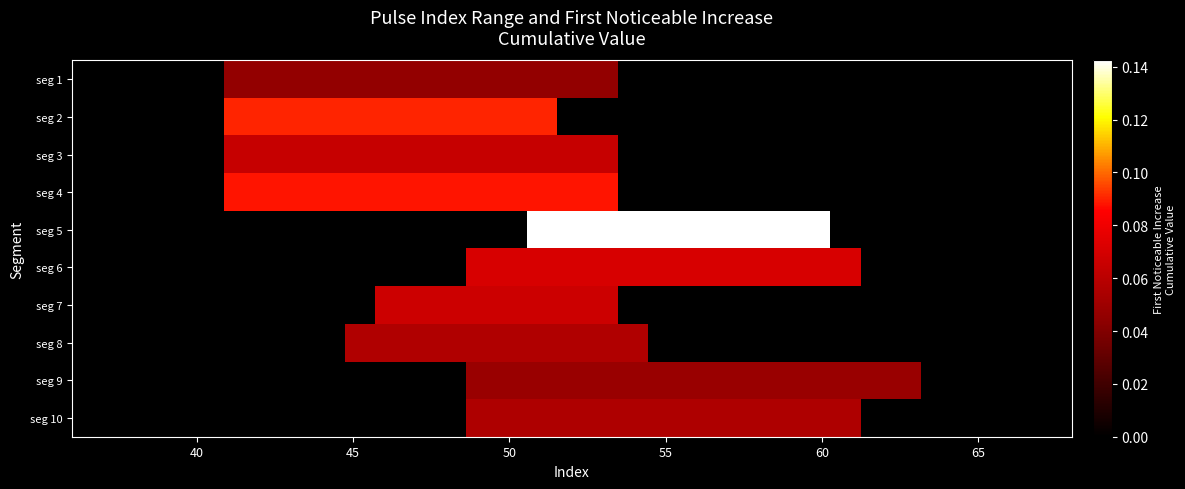

List the series in order of their peak value, highest first.

seg 5, seg 2, seg 4, seg 6, seg 7, seg 3, seg 8, seg 10, seg 9, seg 1